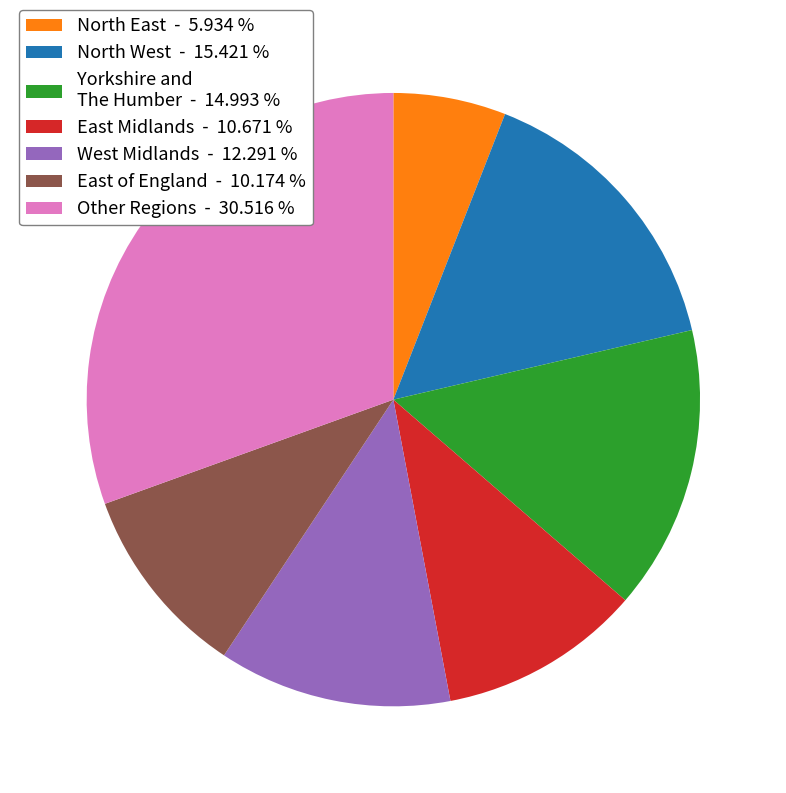

Which slice is the largest?

Other Regions - 30.516 %